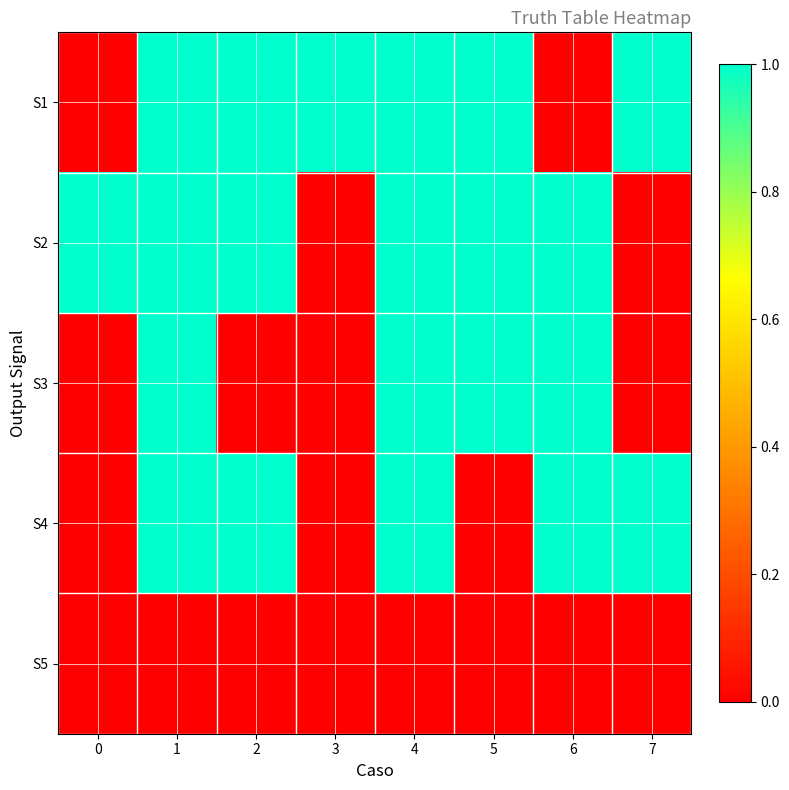

What is the spread (max minus min) of values at 2?

1